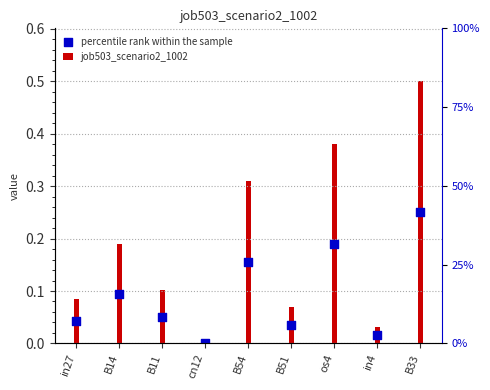

Which series has the largest total across all categories?

job503_scenario2_1002